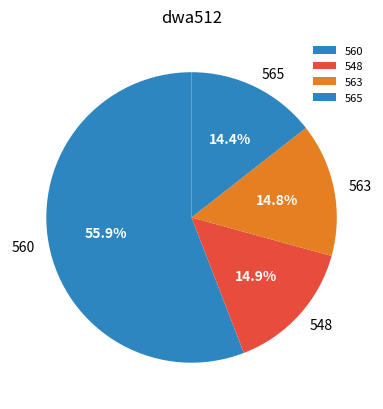

Does 548 account for over 50% of the chart?

No